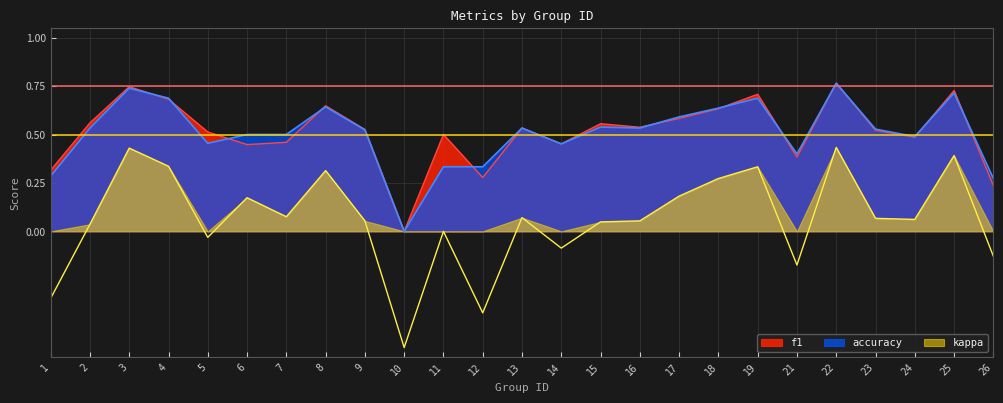

Reading left to right, transcribe all the data shown in this chart.

f1: 0.3	0.6	0.7	0.7	0.5	0.4	0.5	0.6	0.5	0.0	0.5	0.3	0.5	0.5	0.6	0.5	0.6	0.6	0.7	0.4	0.8	0.5	0.5	0.7	0.2
accuracy: 0.3	0.5	0.7	0.7	0.5	0.5	0.5	0.6	0.5	0.0	0.3	0.3	0.5	0.5	0.5	0.5	0.6	0.6	0.7	0.4	0.8	0.5	0.5	0.7	0.3
kappa: -0.3	0.0	0.4	0.3	-0.0	0.2	0.1	0.3	0.1	-0.6	0.0	-0.4	0.1	-0.1	0.0	0.1	0.2	0.3	0.3	-0.2	0.4	0.1	0.1	0.4	-0.1